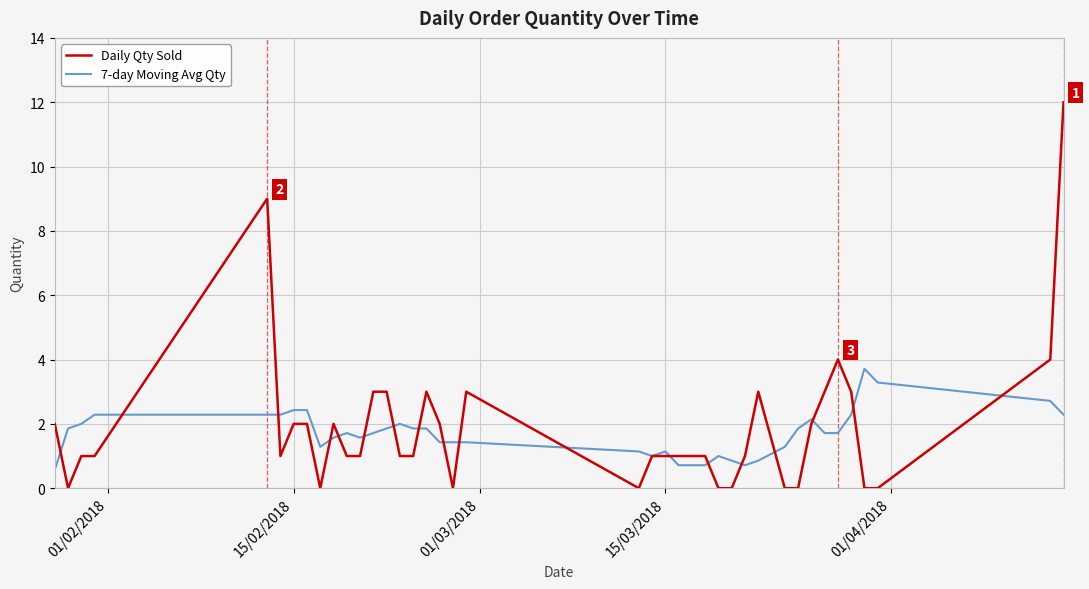

What are all the series names shown in the legend?

Daily Qty Sold, 7-day Moving Avg Qty